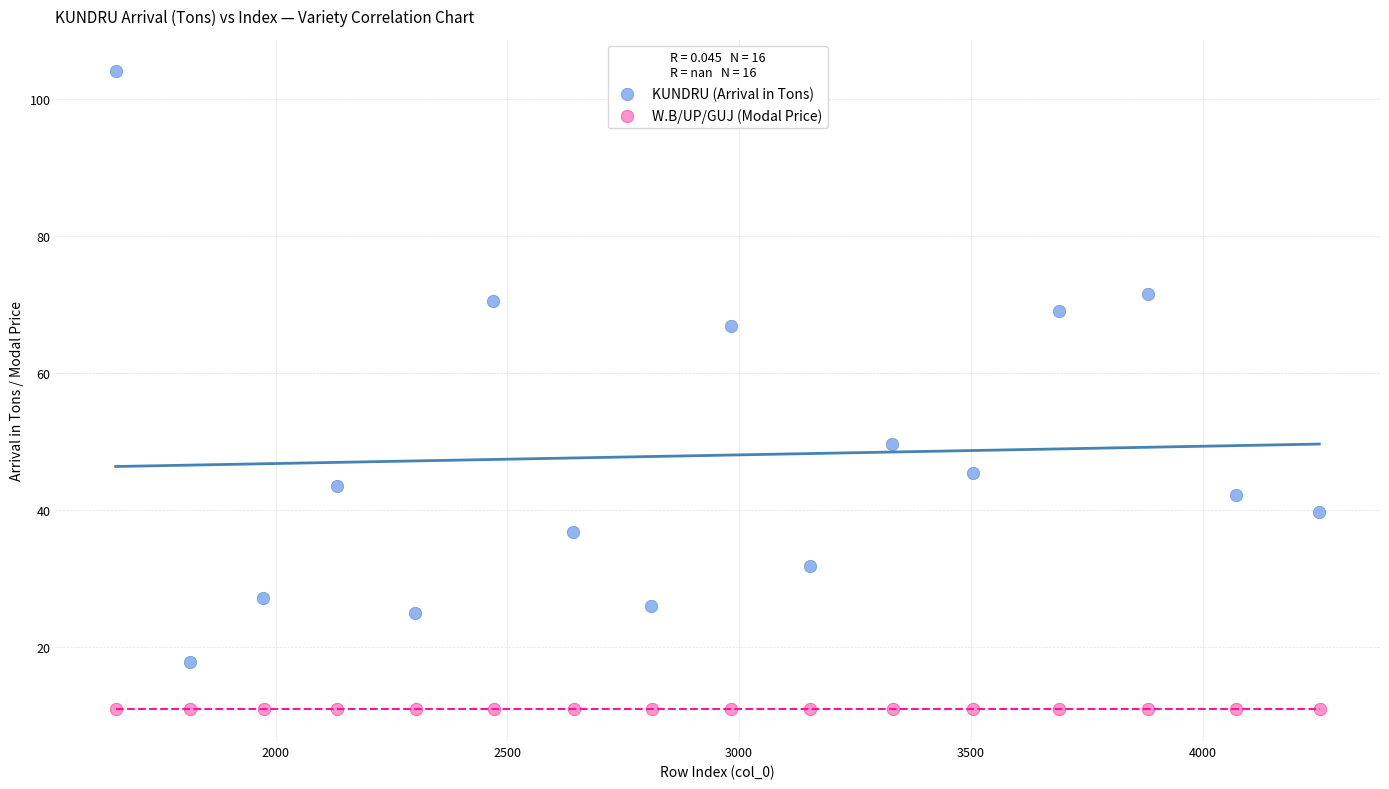

What are all the series names shown in the legend?

KUNDRU (Arrival in Tons), W.B/UP/GUJ (Modal Price)